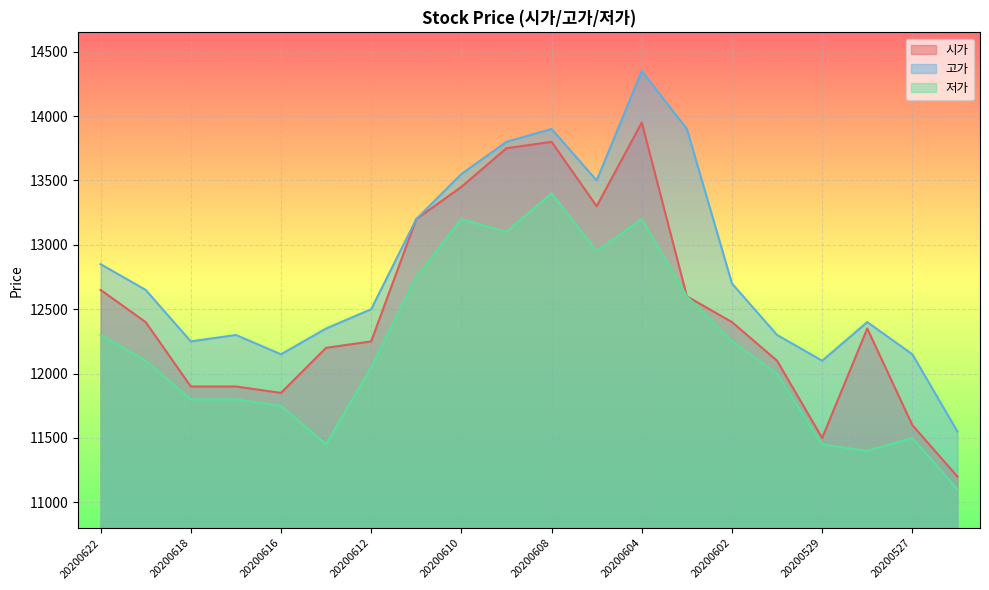

Reading left to right, what are all the values shown in this chart?

시가: 20200622=12650	20200619=12400	20200618=11900	20200617=11900	20200616=11850	20200615=12200	20200612=12250	20200611=13200	20200610=13450	20200609=13750	20200608=13800	20200605=13300	20200604=13950	20200603=12600	20200602=12400	20200601=12100	20200529=11500	20200528=12350	20200527=11600	20200526=11200
고가: 20200622=12850	20200619=12650	20200618=12250	20200617=12300	20200616=12150	20200615=12350	20200612=12500	20200611=13200	20200610=13550	20200609=13800	20200608=13900	20200605=13500	20200604=14350	20200603=13900	20200602=12700	20200601=12300	20200529=12100	20200528=12400	20200527=12150	20200526=11550
저가: 20200622=12300	20200619=12100	20200618=11800	20200617=11800	20200616=11750	20200615=11450	20200612=12050	20200611=12750	20200610=13200	20200609=13100	20200608=13400	20200605=12950	20200604=13200	20200603=12600	20200602=12250	20200601=12000	20200529=11450	20200528=11400	20200527=11500	20200526=11100